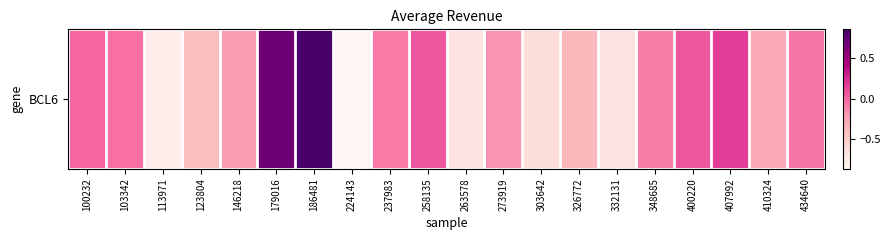

How many data points are above 0?

6